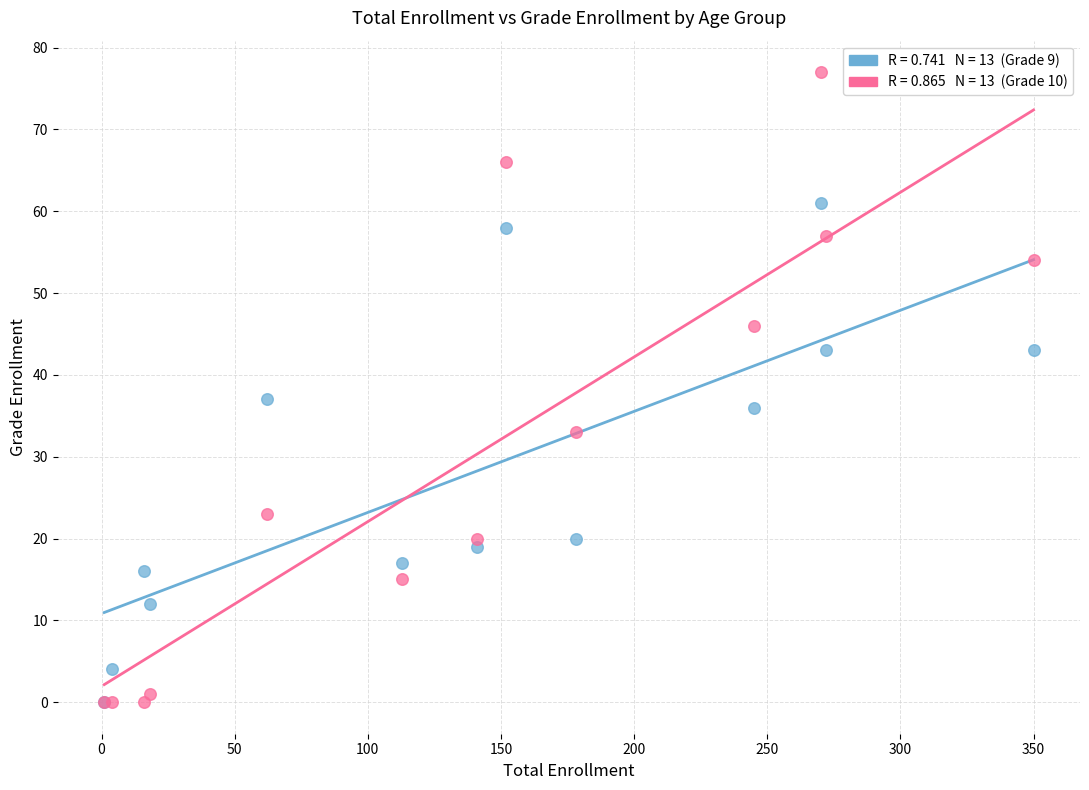

Across all series, what Y value is closest to 38?

37